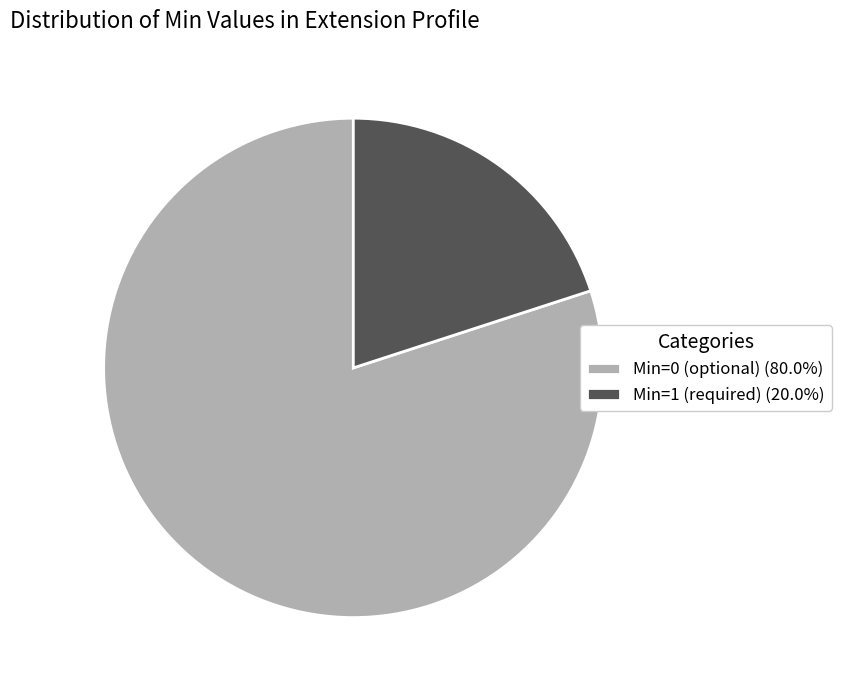

Approximately how many times larger is the value at Min=1 (required) (20.0%) compared to Min=0 (optional) (80.0%)?

0.3